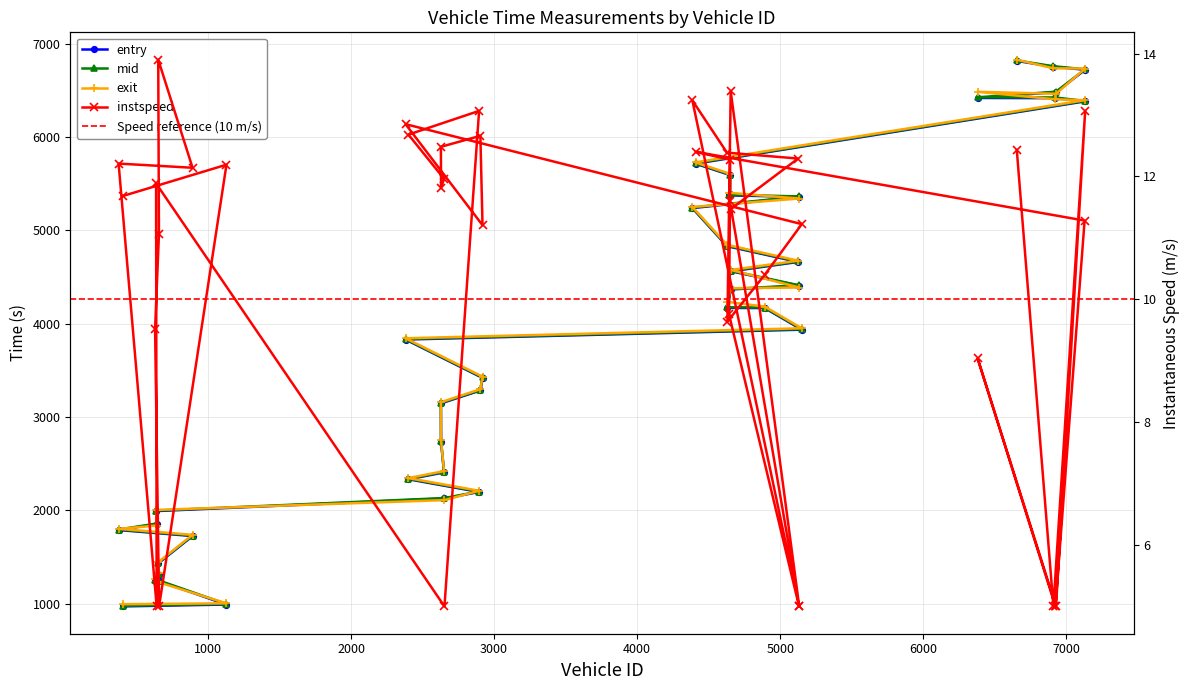

Which label corresponds to the largest value in the chart?

6654